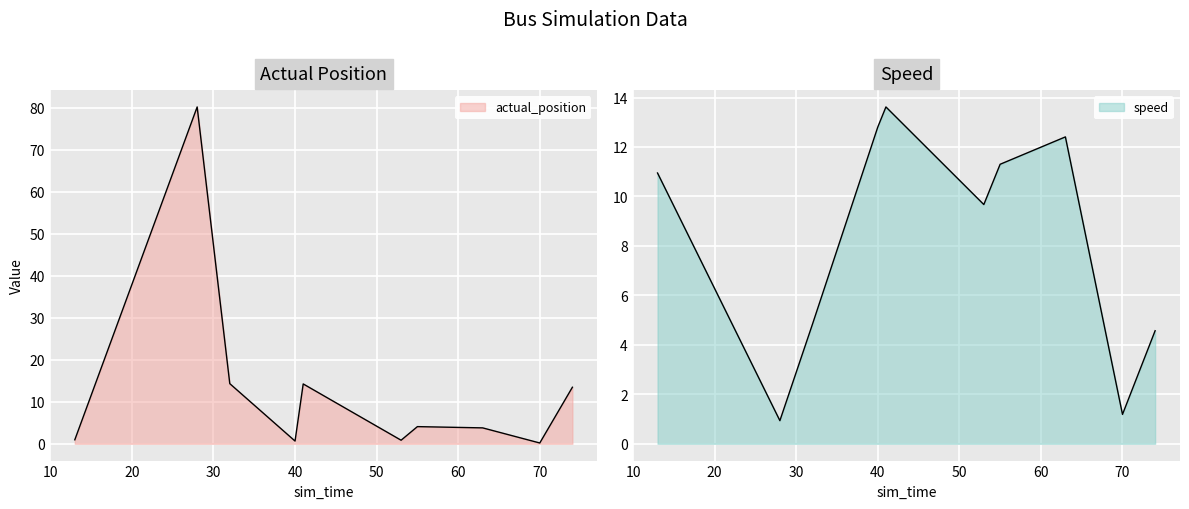

At 40, list the series in order from largest to smallest.

speed, actual_position